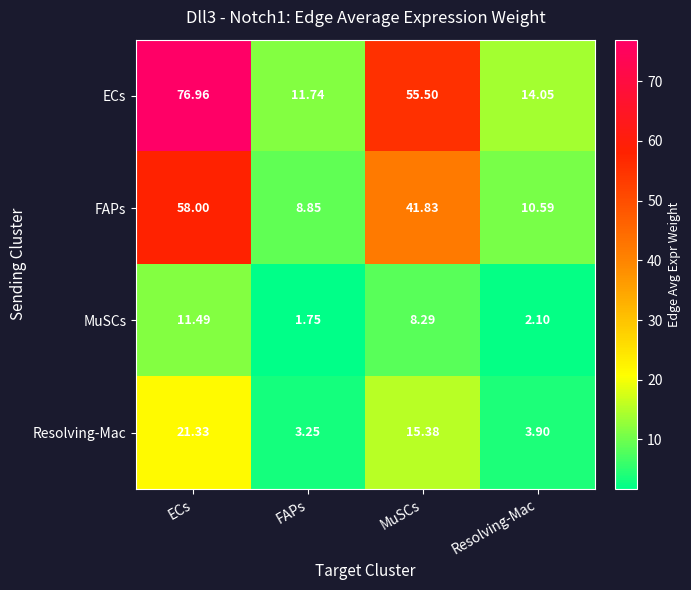

At which label does ECs reach its peak?

ECs